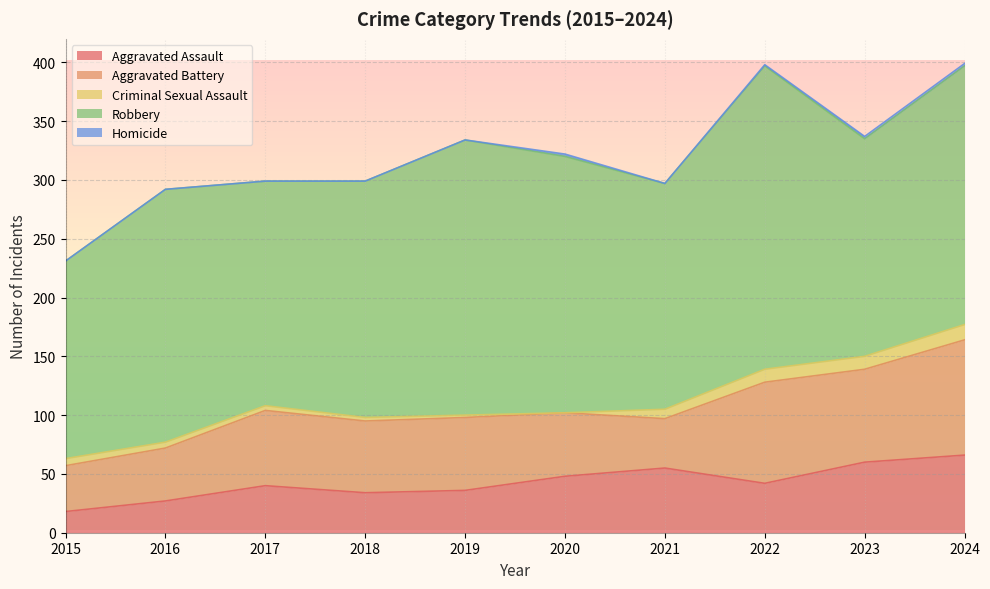

Rank the categories by Criminal Sexual Assault value from lowest to highest.

2020, 2019, 2018, 2017, 2016, 2015, 2021, 2022, 2023, 2024